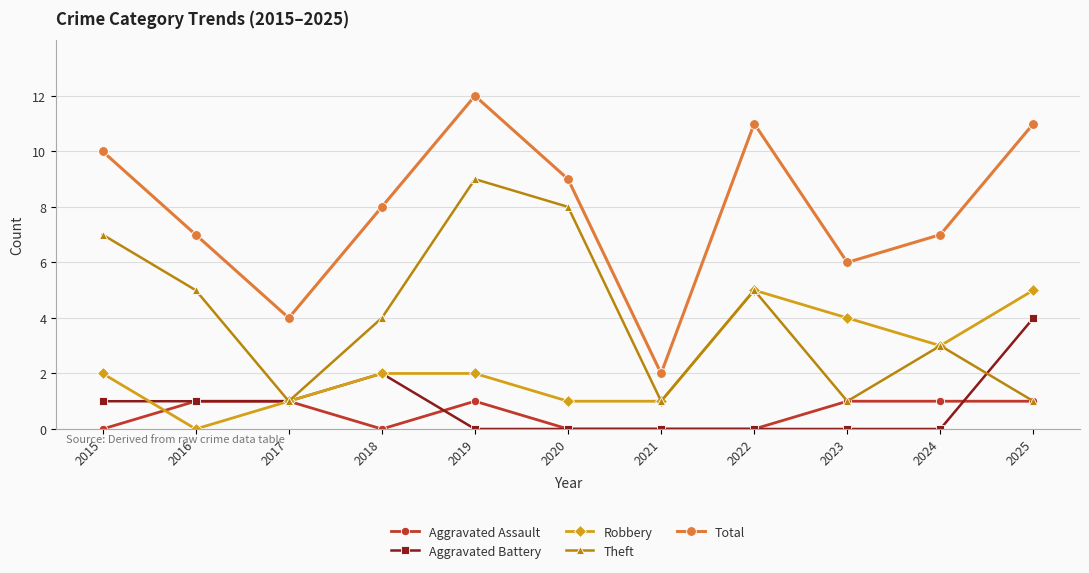

At which category does Total reach its first local valley?

2017